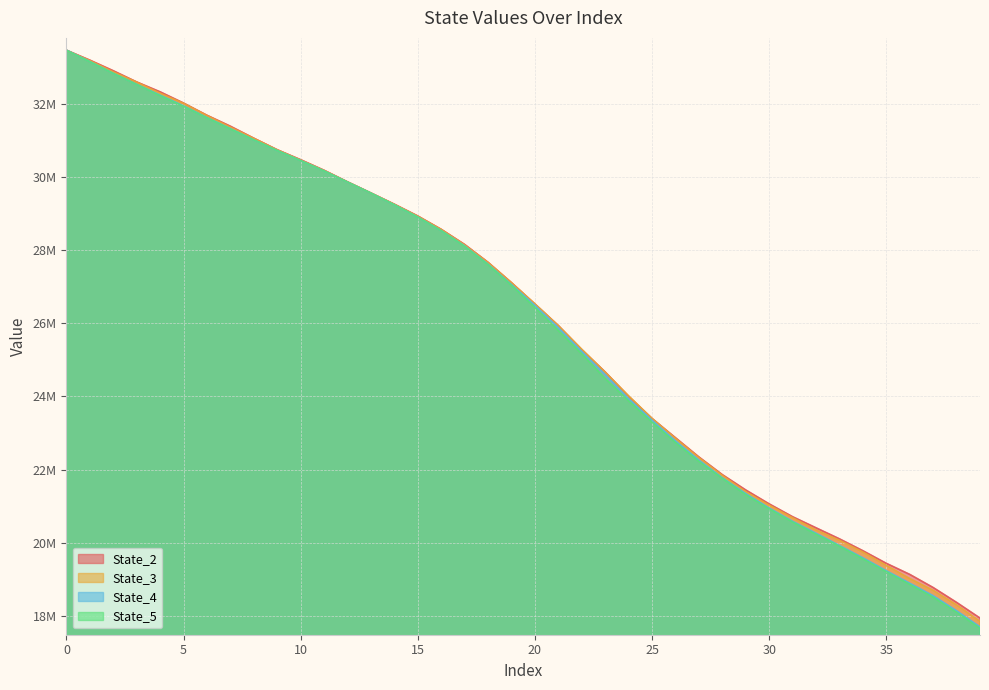

True or false: State_3 has more than 2 points higher than both neighbors.

False